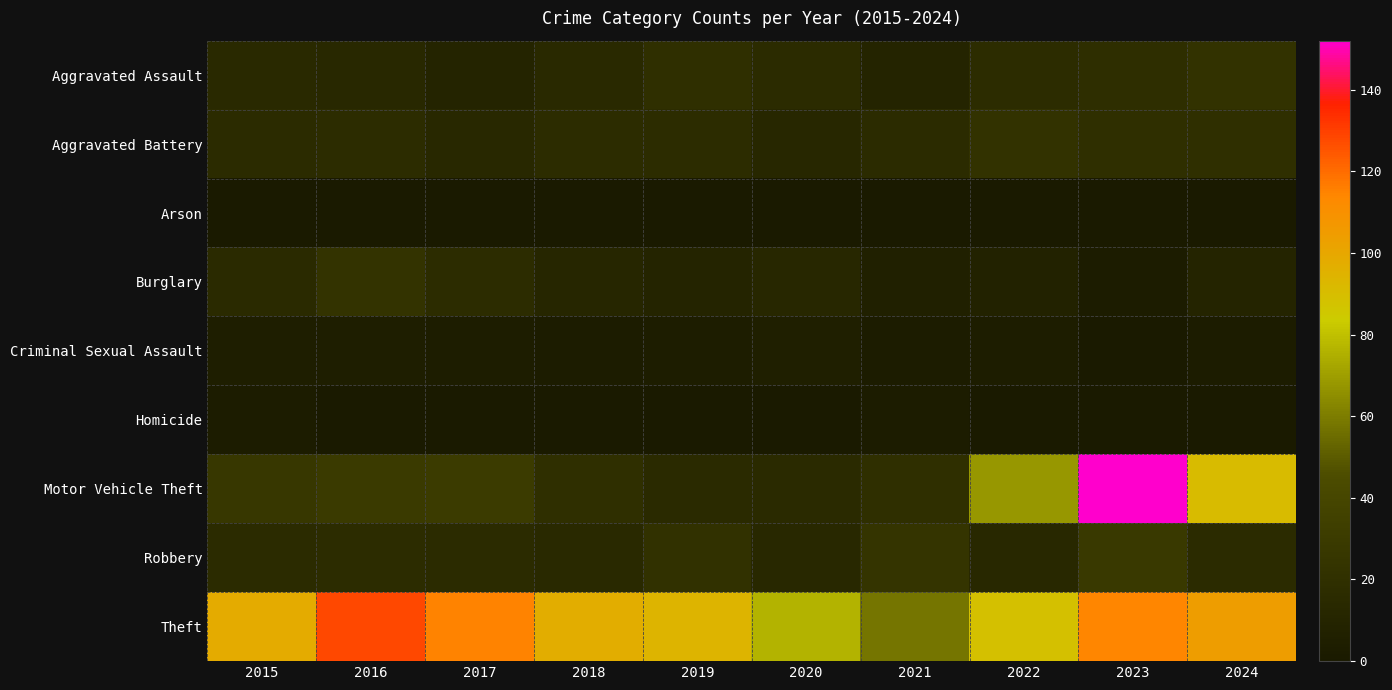

Reading left to right, what are all the values shown in this chart?

Aggravated Assault: 2015=14	2016=13	2017=9	2018=14	2019=19	2020=16	2021=9	2022=17	2023=18	2024=22
Aggravated Battery: 2015=16	2016=17	2017=13	2018=17	2019=17	2020=12	2021=16	2022=22	2023=20	2024=20
Arson: 2015=1	2016=1	2017=1	2018=0	2019=0	2020=0	2021=1	2022=0	2023=1	2024=0
Burglary: 2015=15	2016=23	2017=17	2018=11	2019=10	2020=12	2021=6	2022=8	2023=2	2024=10
Criminal Sexual Assault: 2015=4	2016=4	2017=3	2018=2	2019=3	2020=5	2021=2	2022=3	2023=1	2024=2
Homicide: 2015=2	2016=1	2017=0	2018=1	2019=1	2020=1	2021=2	2022=0	2023=1	2024=1
Motor Vehicle Theft: 2015=27	2016=29	2017=30	2018=19	2019=15	2020=15	2021=20	2022=68	2023=152	2024=91
Robbery: 2015=16	2016=17	2017=16	2018=14	2019=21	2020=13	2021=24	2022=13	2023=28	2024=16
Theft: 2015=98	2016=128	2017=115	2018=97	2019=94	2020=76	2021=58	2022=89	2023=114	2024=104